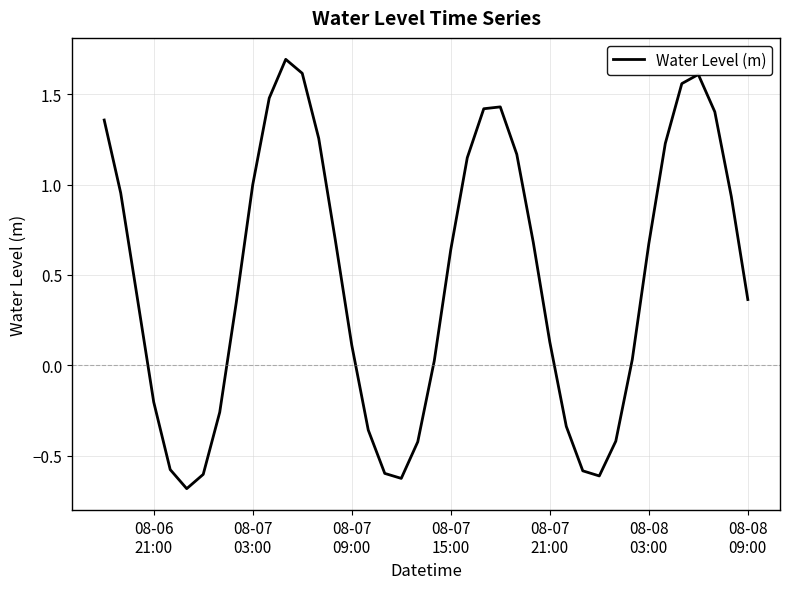

What is the maximum value shown in the chart?

1.7